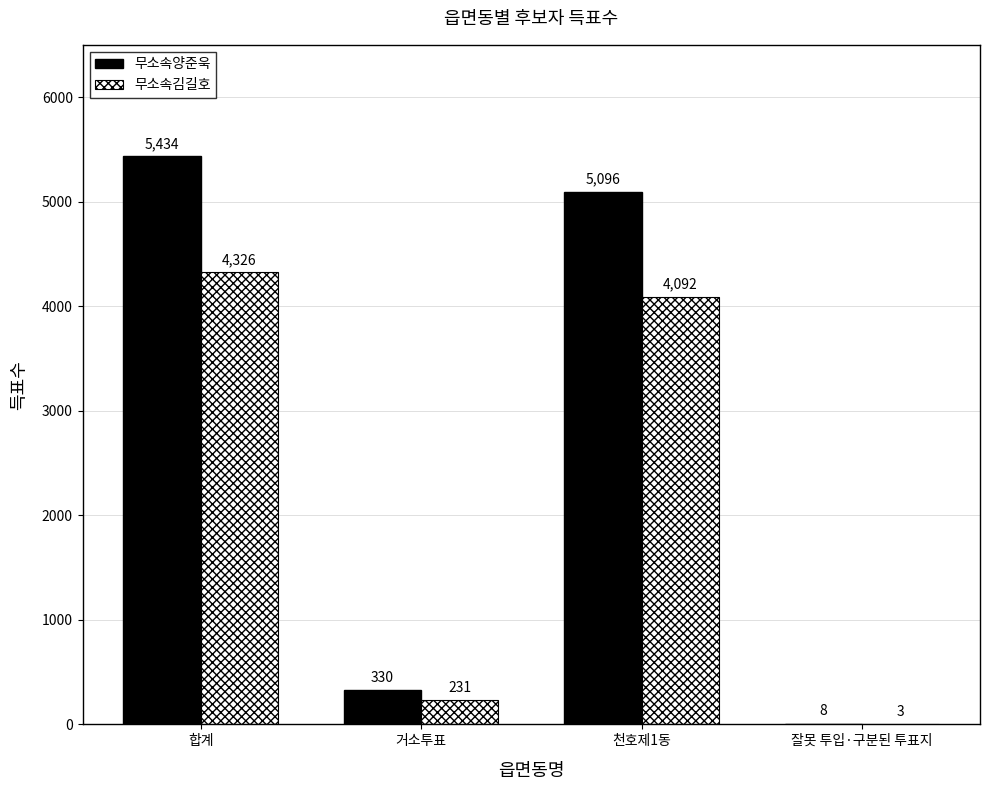

What value does the 무소속김길호 series have at 합계?

4326